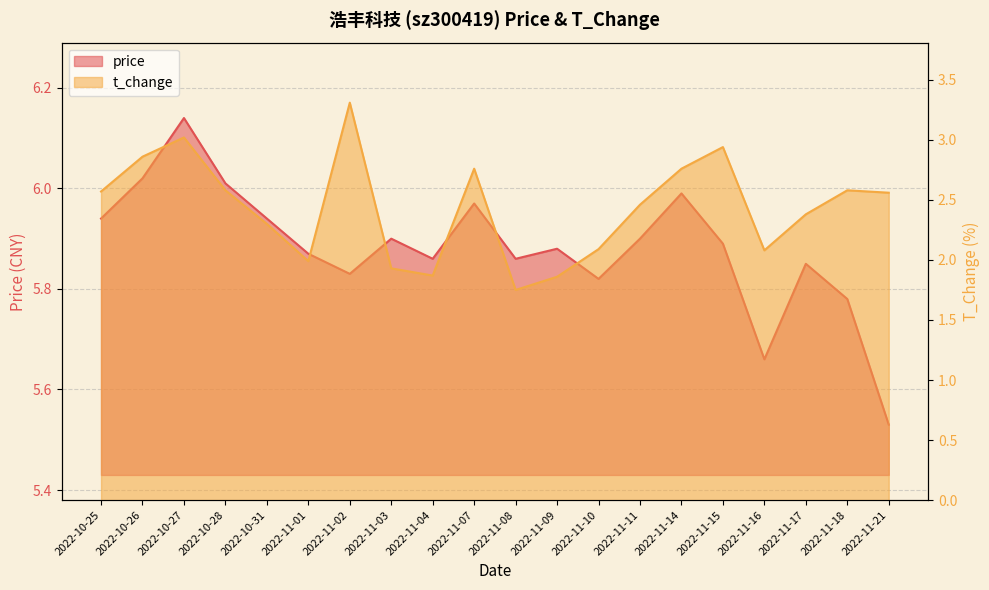

How many values in the t_change series exceed 2?

15